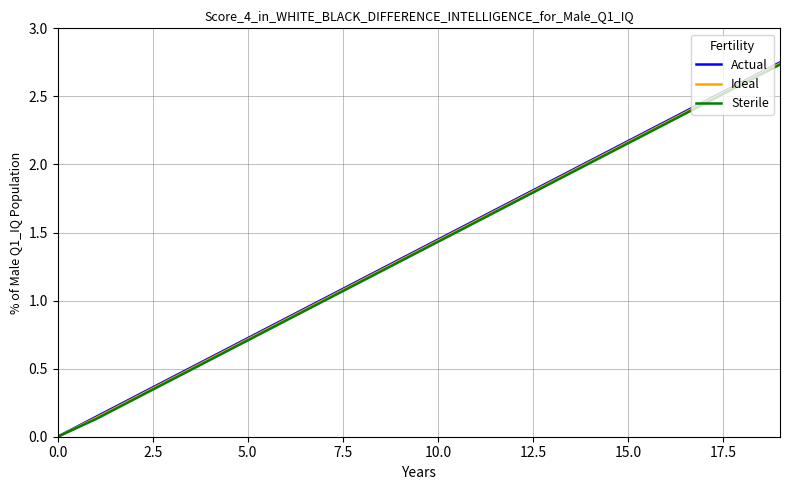

Which series has the largest range (max minus min)?

Actual